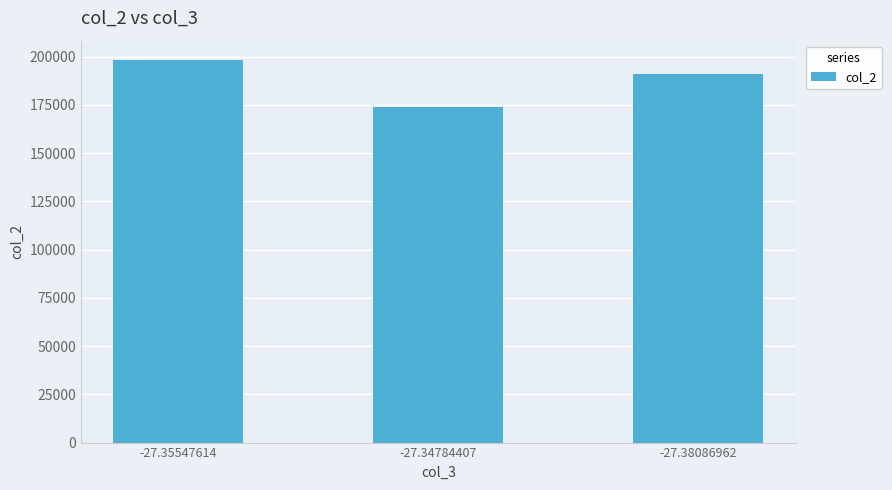

How many data points are less than 191121?

1